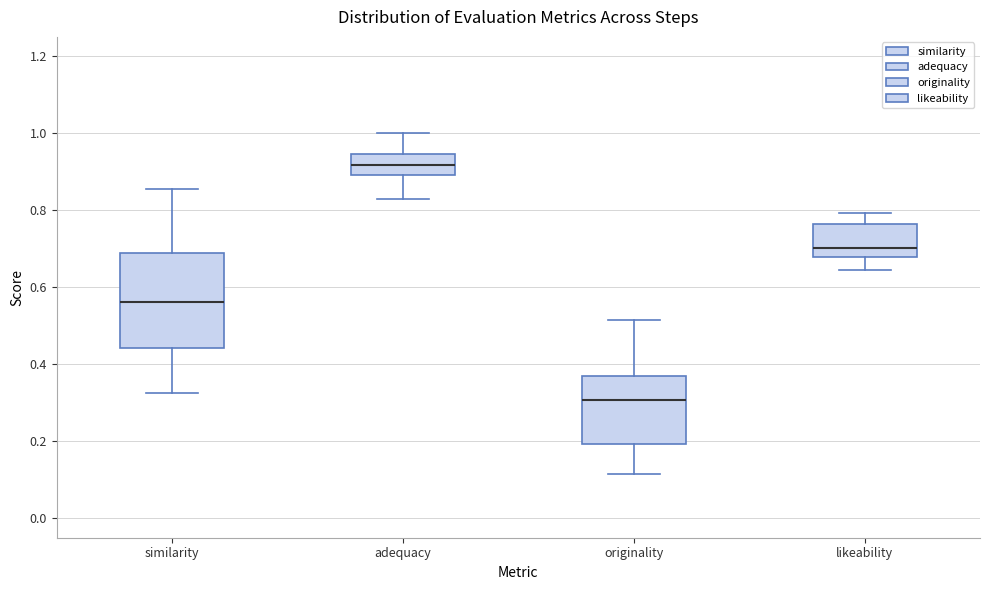

Which box is the tallest, from its lower edge to its upper edge?

similarity